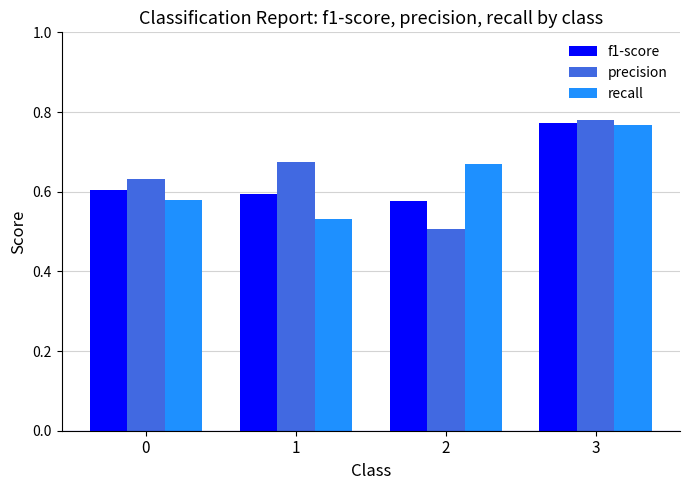

Is it true that f1-score equals 0.6 at 2?

True